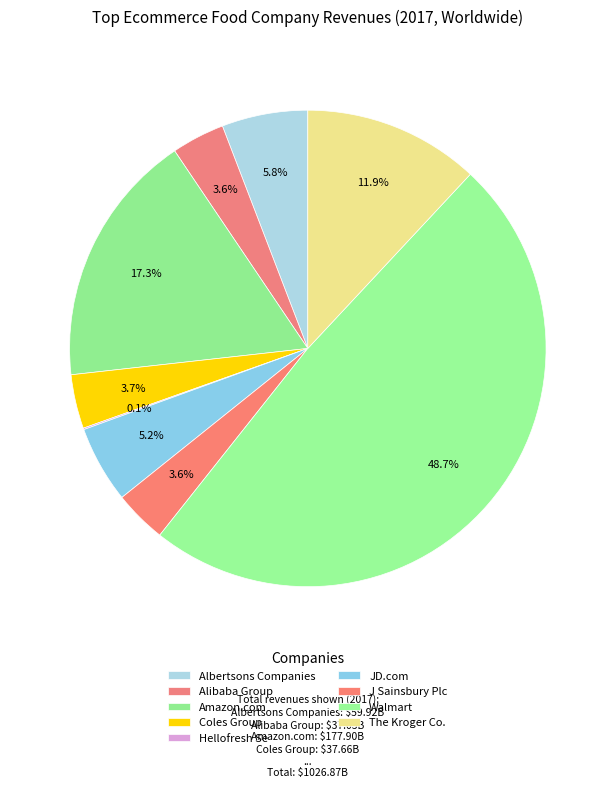

Rank the categories by value from lowest to highest.

Hellofresh Se, J Sainsbury Plc, Alibaba Group, Coles Group, JD.com, Albertsons Companies, The Kroger Co., Amazon.com, Walmart